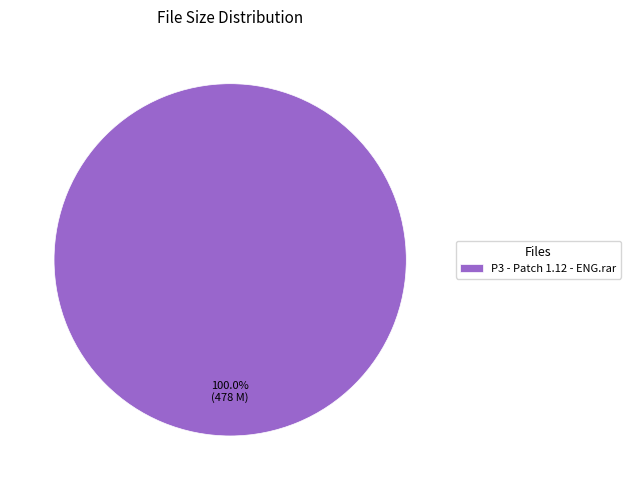

Does P3 - Patch 1.12 - ENG.rar represent more than half of the total?

Yes